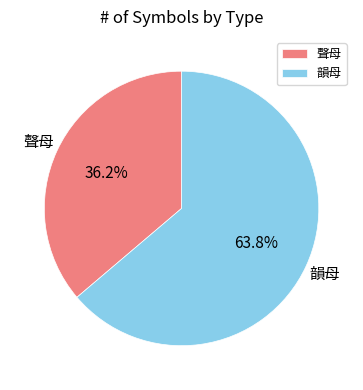

What is the majority slice?

韻母